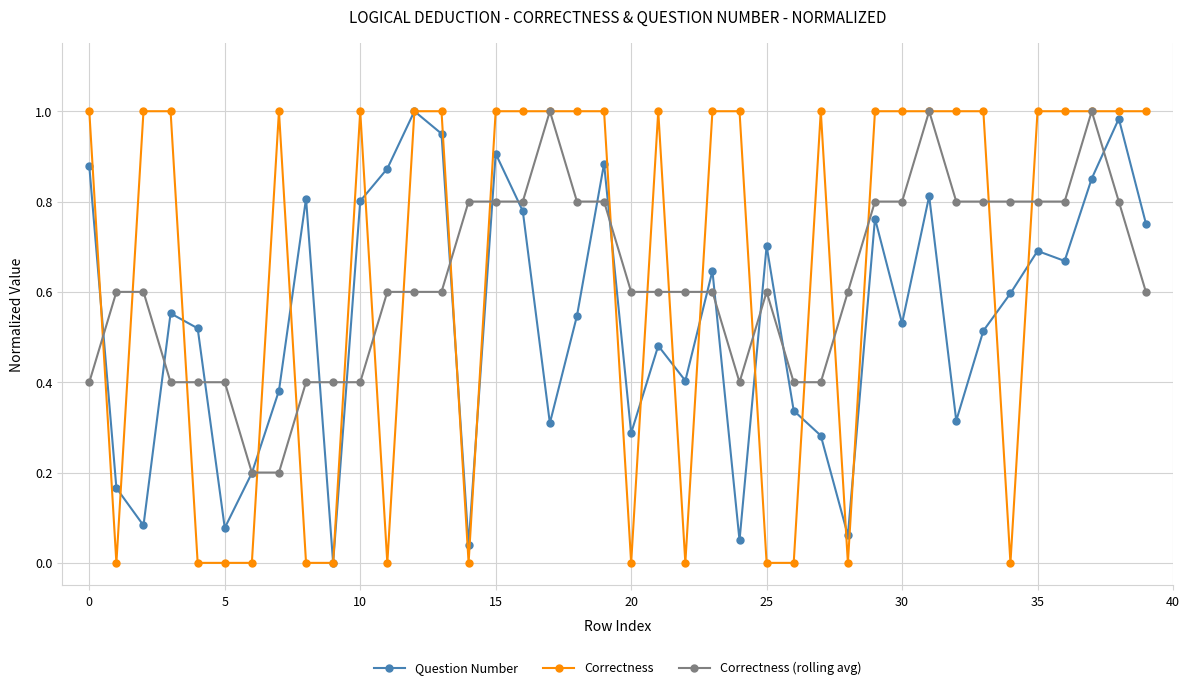

Does the chart display data point markers on the line(s)?

Yes